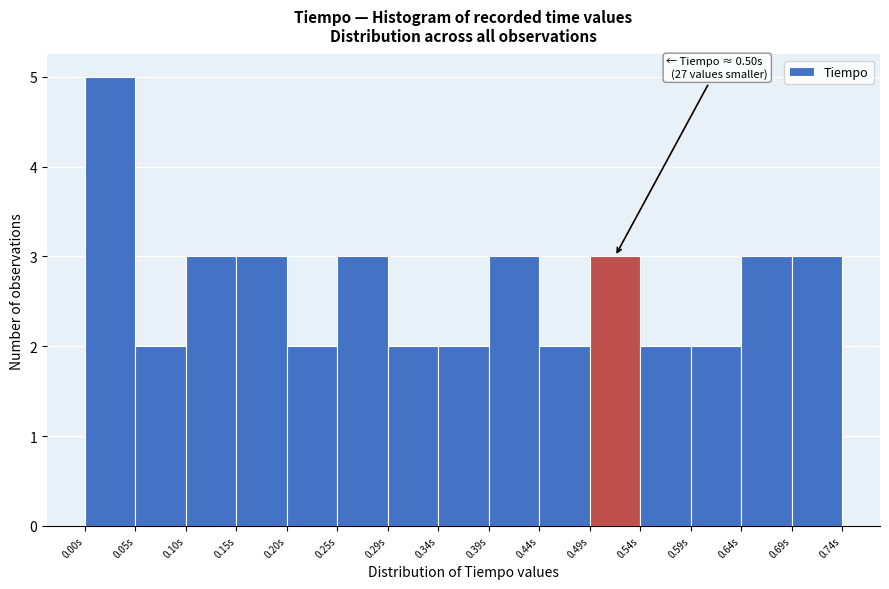

Which range on the x-axis has the tallest bar?

0.000 to 0.050